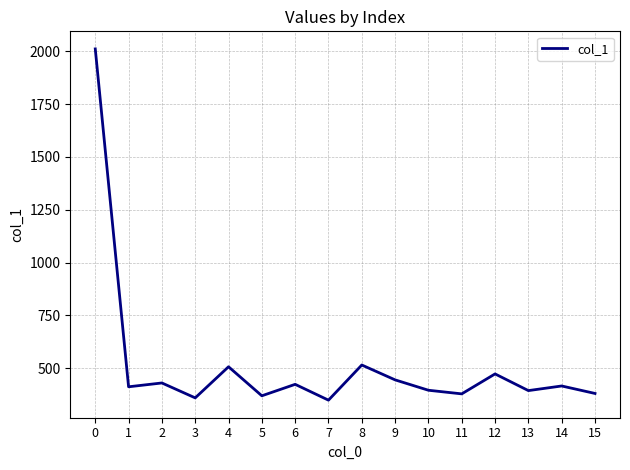

What is the average value?

516.1